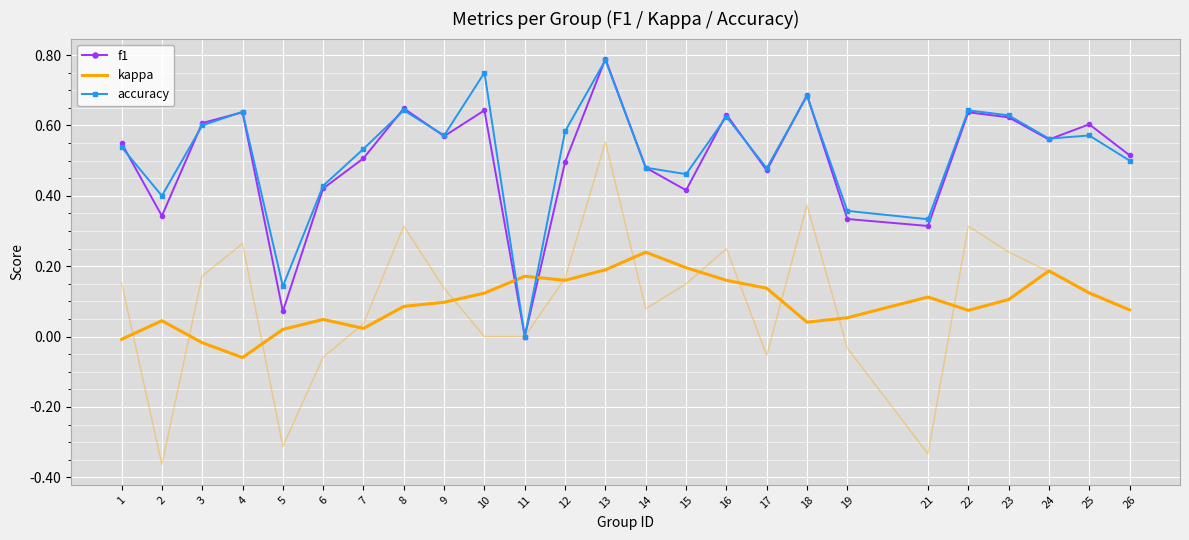

List the labels in order of f1 value, smallest first.

11, 5, 21, 19, 2, 15, 6, 17, 14, 12, 7, 26, 1, 24, 9, 25, 3, 23, 16, 22, 4, 10, 8, 18, 13